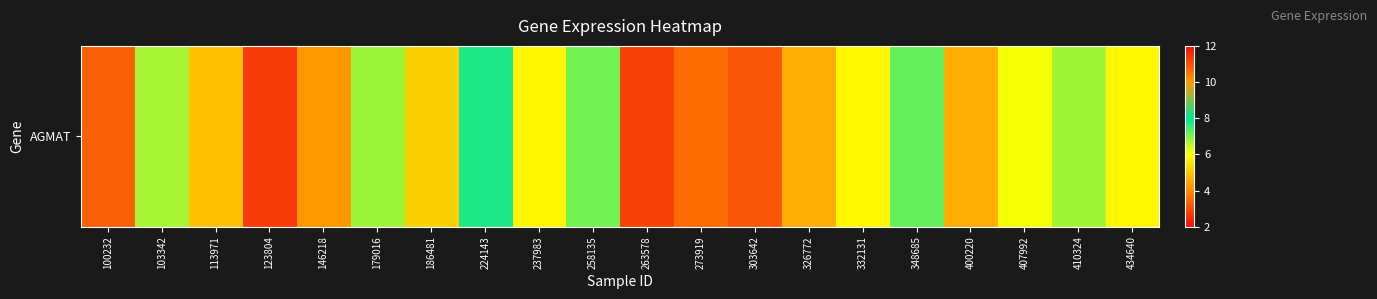

What is the difference between the maximum and minimum values?

8.2